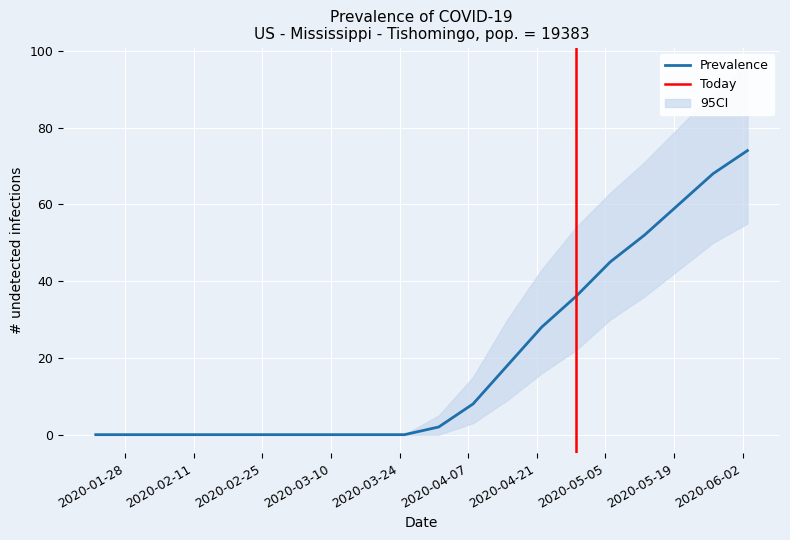

The value of cases_lower at 2020-06-05 is 100. True or false?

False